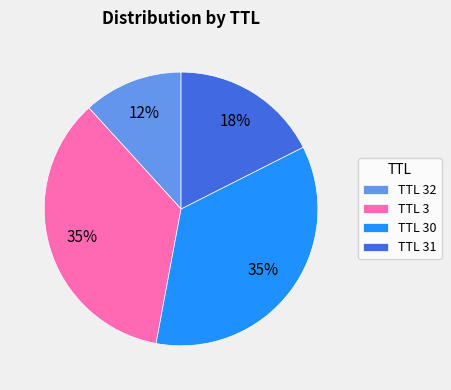

To the nearest percent, what is the average slice percentage?

25%